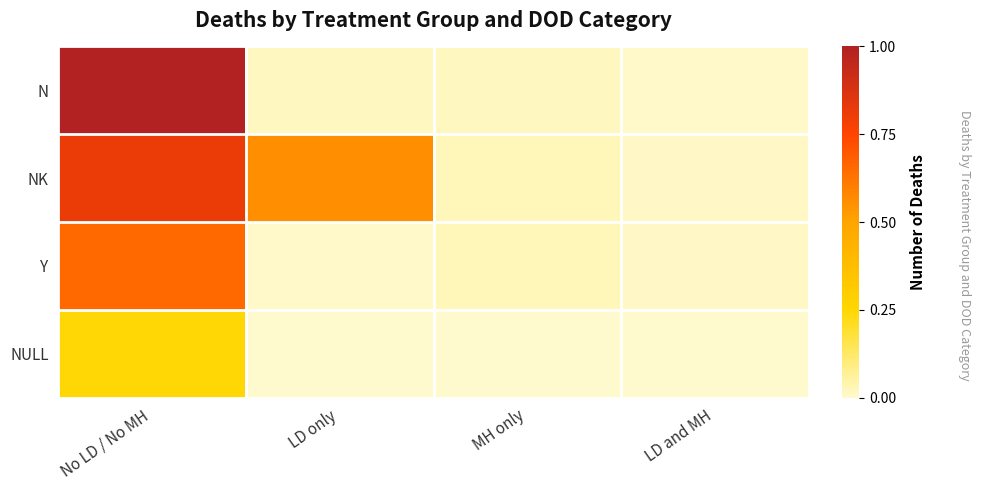

What is the spread (max minus min) of values at No LD / No MH?

0.8